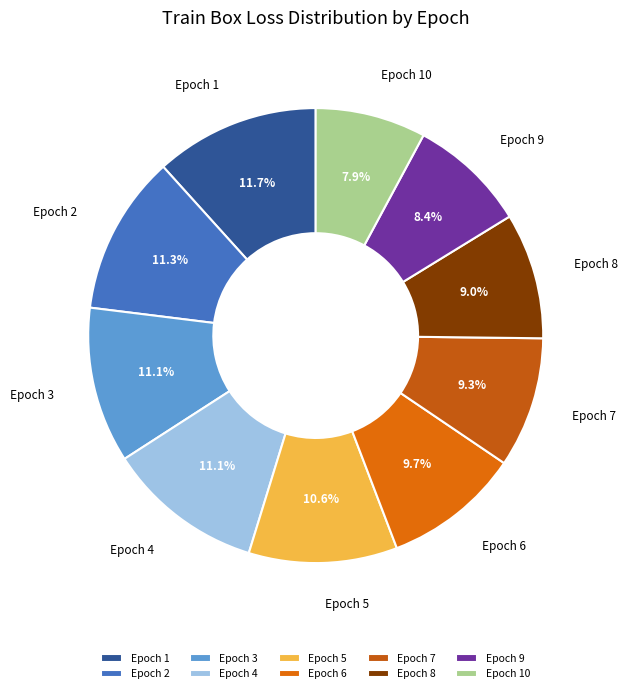

Is there a majority slice in this chart?

No